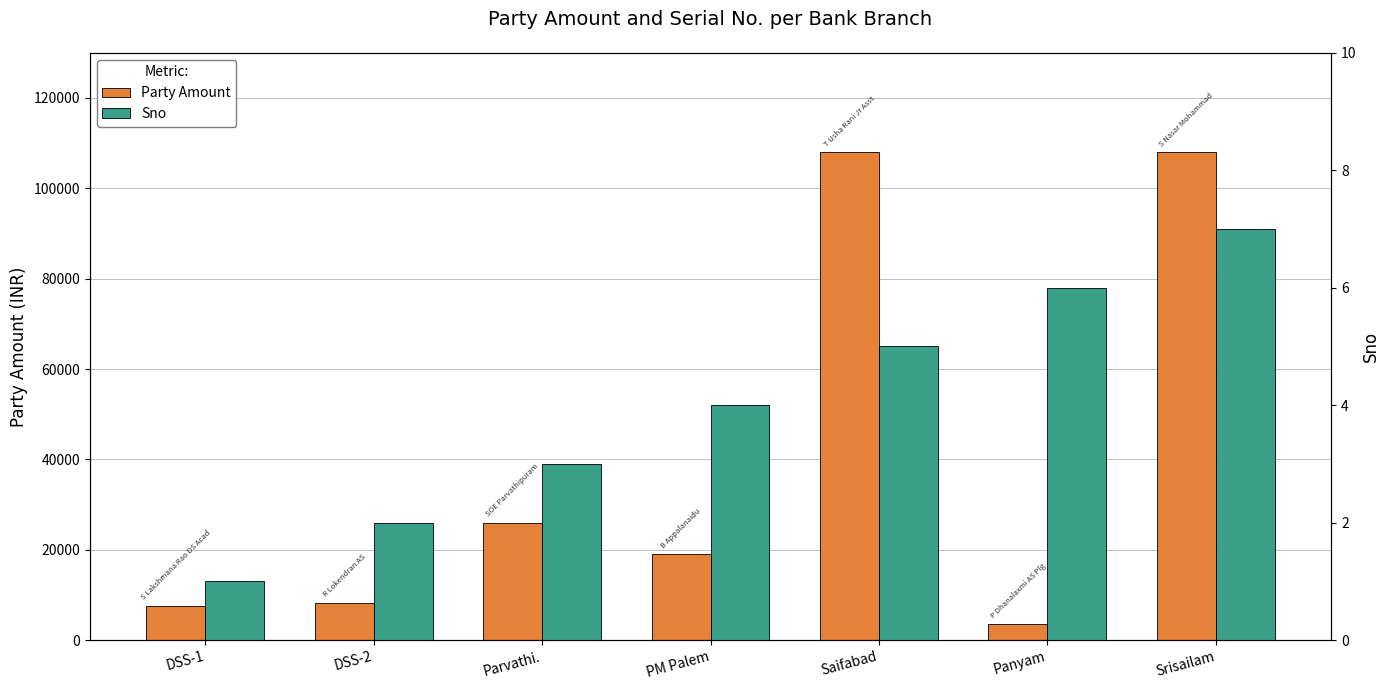

Reading left to right, transcribe all the data shown in this chart.

Party Amount: DSS-1=7650	DSS-2=8200	Parvathi.=26000	PM Palem=19021	Saifabad=108000	Panyam=3585	Srisailam=108000
Sno: DSS-1=1	DSS-2=2	Parvathi.=3	PM Palem=4	Saifabad=5	Panyam=6	Srisailam=7